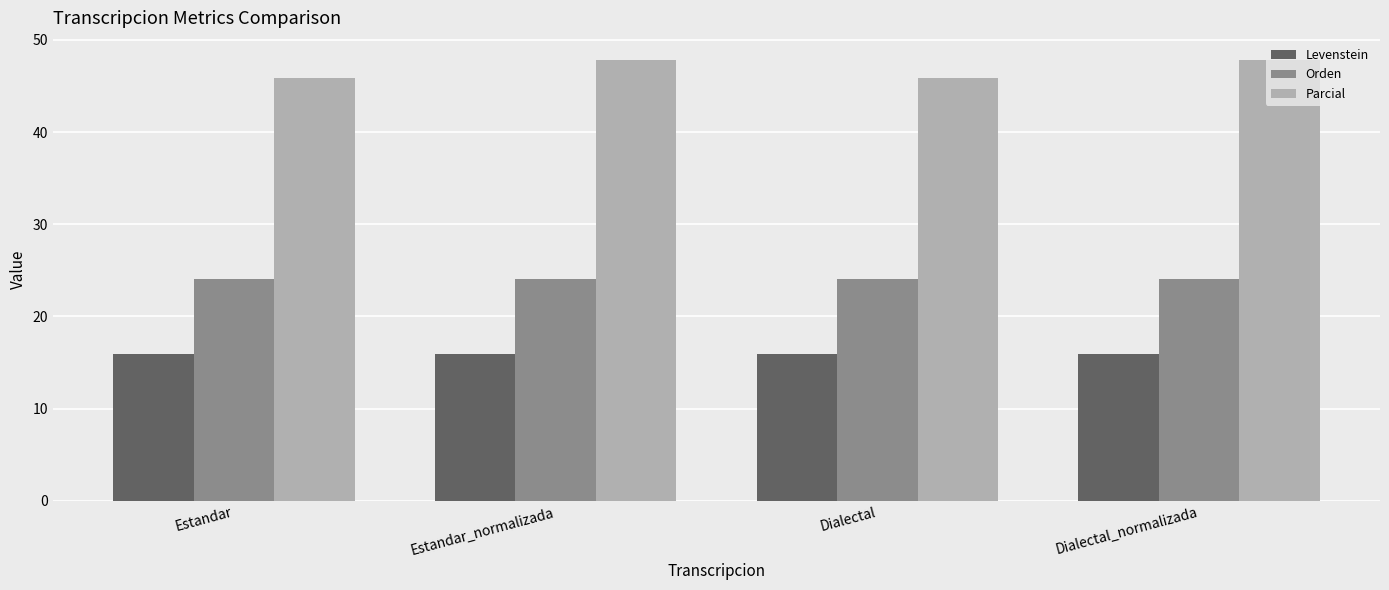

What position from the right is Estandar?

4